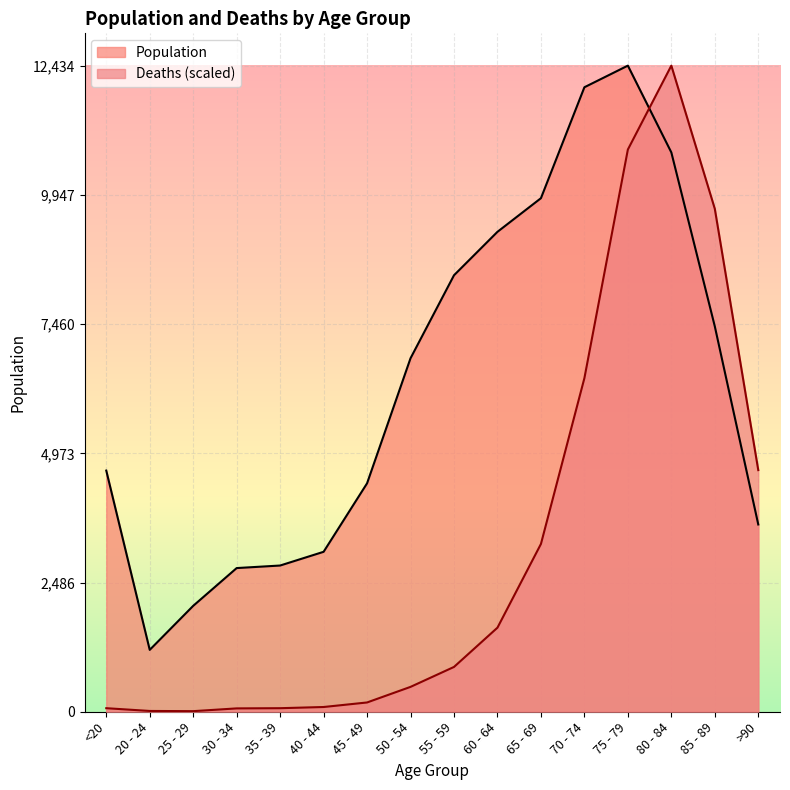

Reading left to right, transcribe all the data shown in this chart.

Population: 4641.0	1191.0	2038.0	2765.0	2814.0	3078.0	4396.0	6803.0	8400.0	9236.0	9883.0	12018.0	12434.0	10764.0	7417.0	3604.0
Deaths: 68.4	15.2	11.4	64.6	68.4	91.2	178.6	478.7	862.4	1618.4	3229.1	6420.2	10819.4	12434.0	9679.8	4649.9